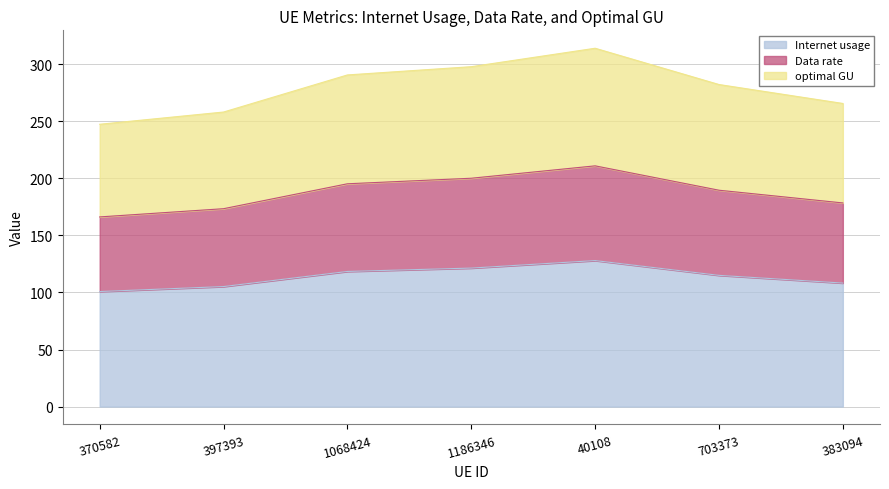

What is the difference between the maximum and second lowest values in the Internet usage series?

22.8